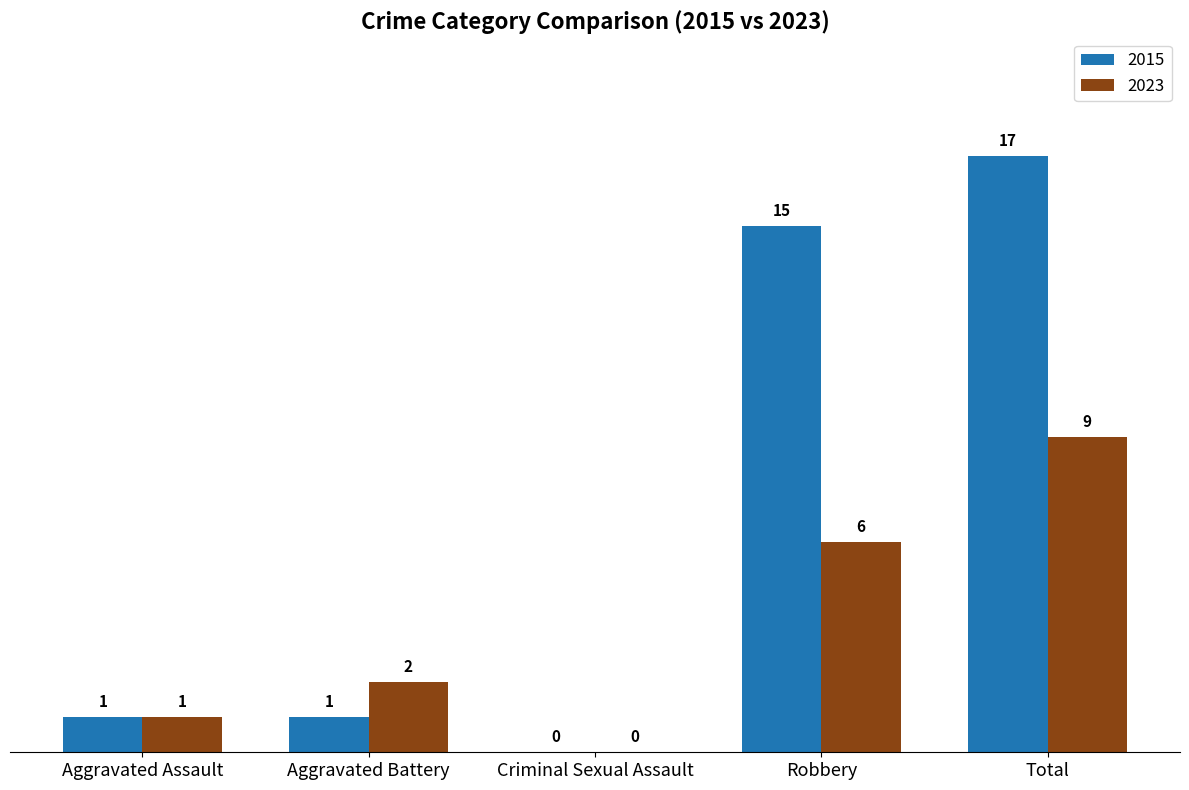

What is the spread (max minus min) of values at Aggravated Battery?

1